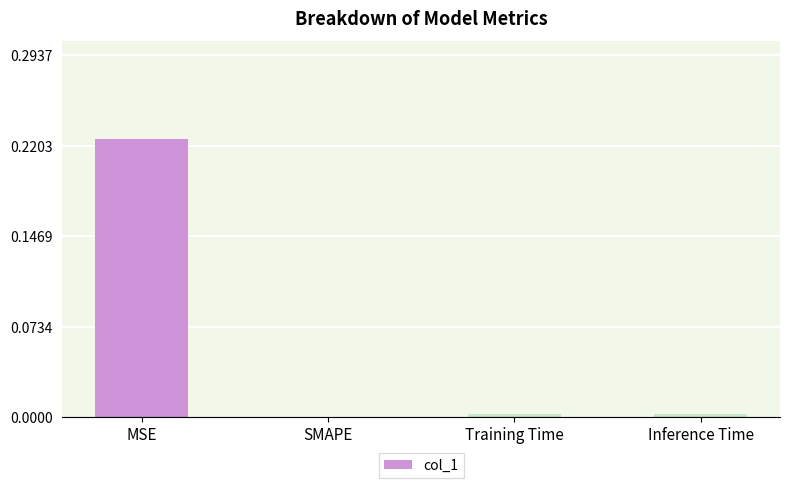

The chart shows a value of 0.0 at Inference Time. True or false?

True